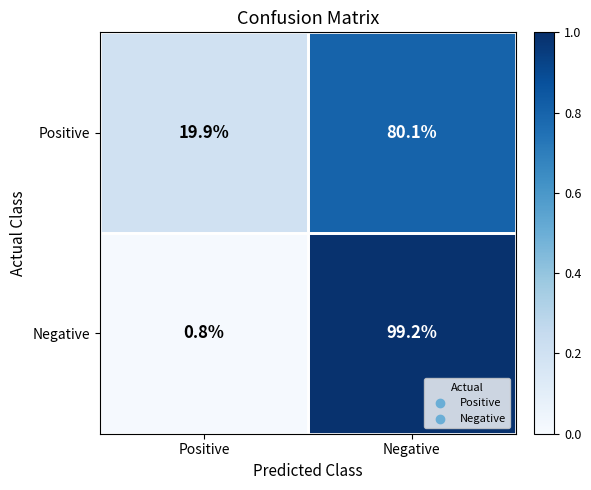

At which label does Positive first exceed 80?

Negative